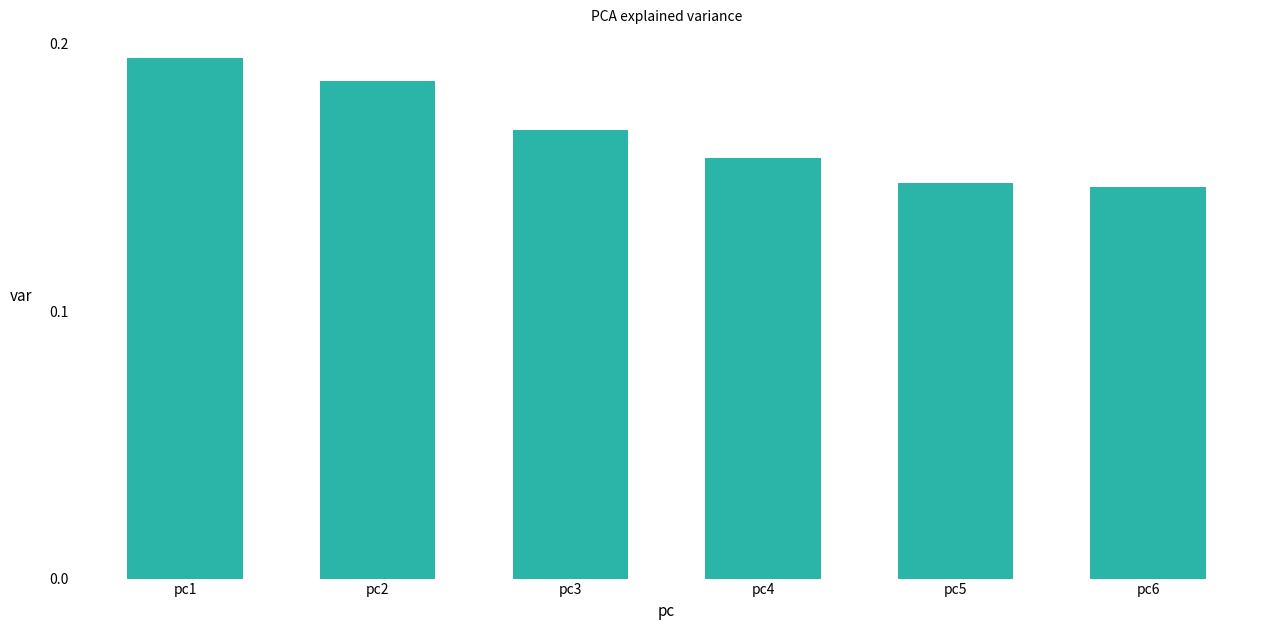

Between pc3 and pc4, which is larger?

pc3